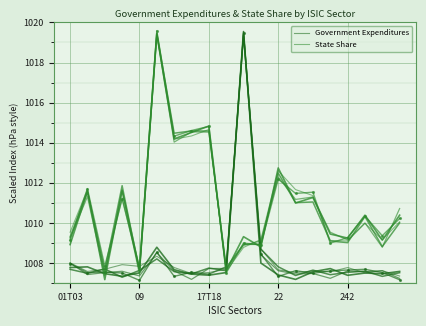

Between which two adjacent categories do State Share and Government Expenditures first intersect?

09 and 17T18